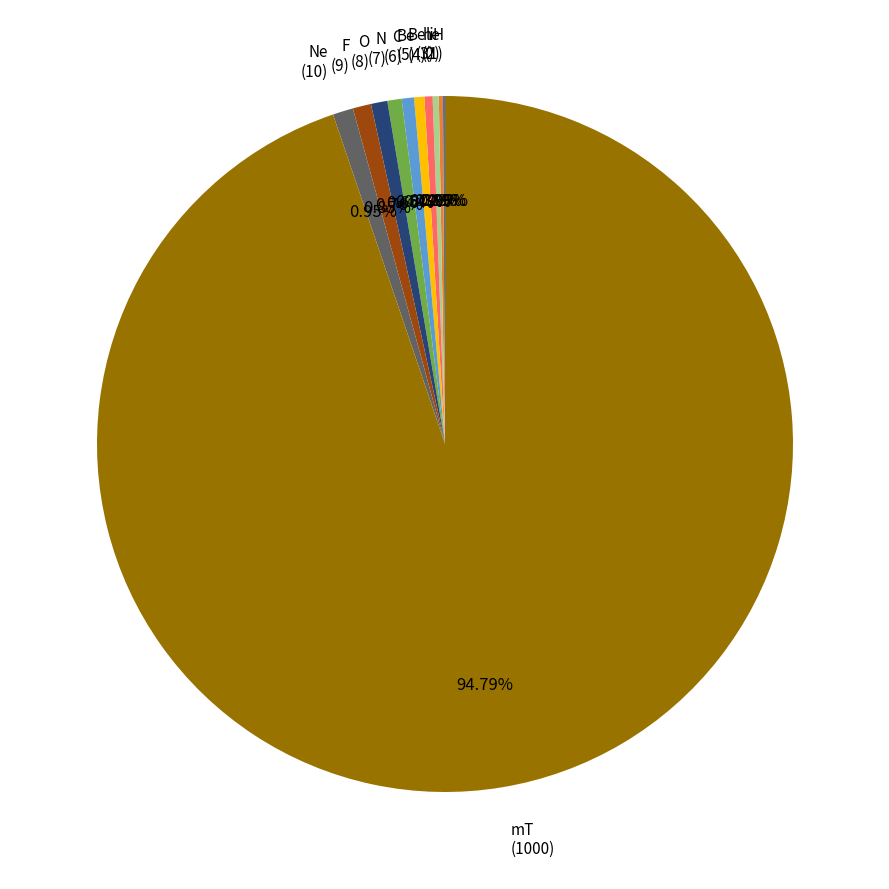

Does any single category account for the majority?

Yes